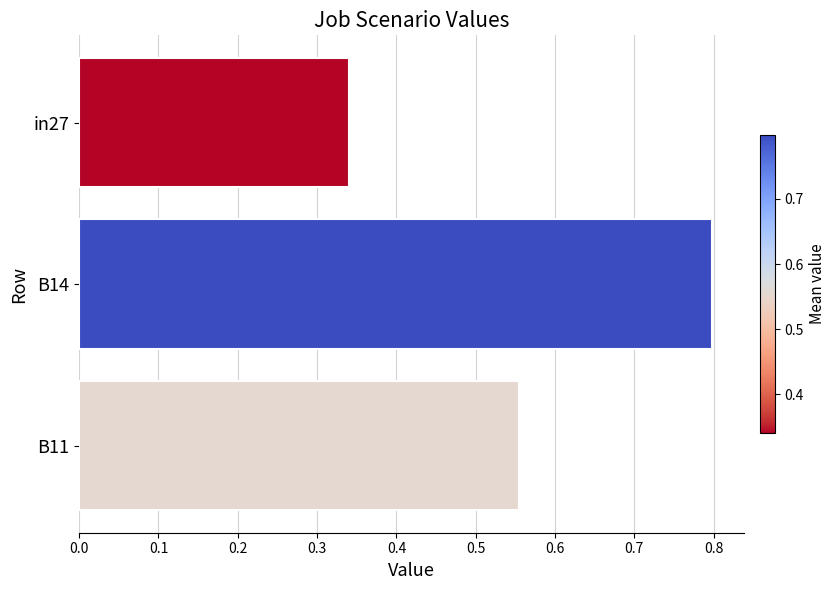

What is the greatest value displayed?

0.8